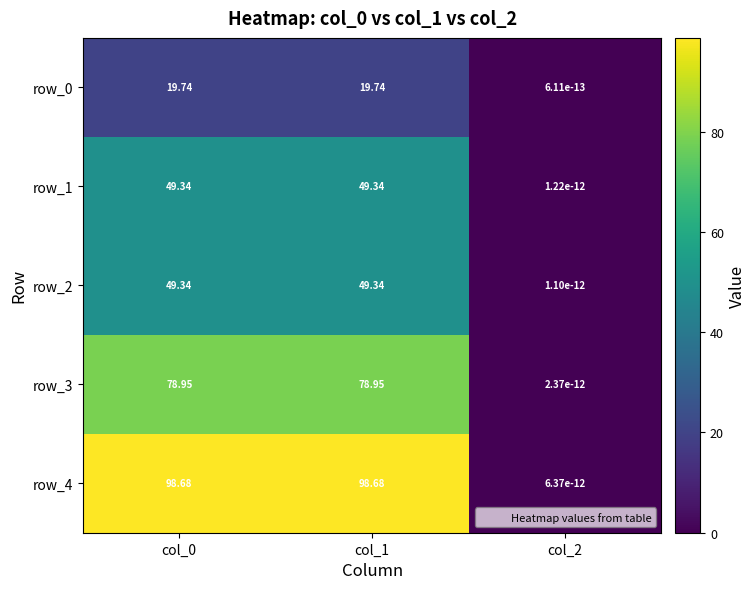

How many values in the row_0 series are below 19?

1